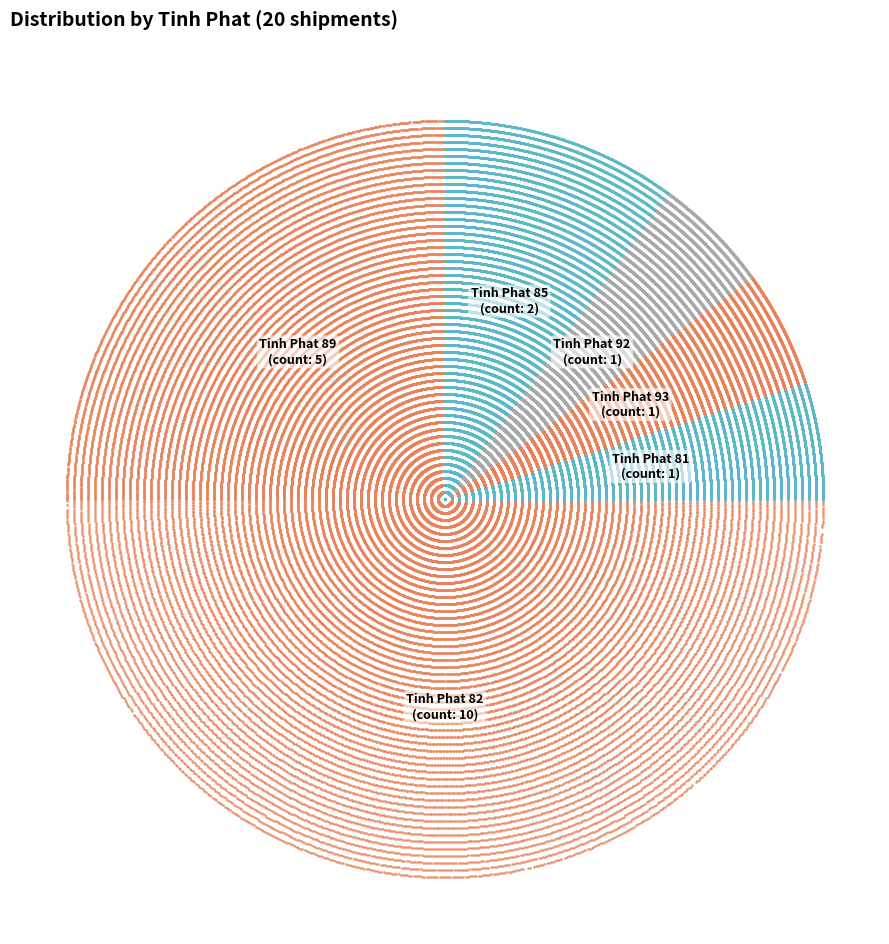

Rank the categories by value from lowest to highest.

Tinh Phat 81, Tinh Phat 93, Tinh Phat 92, Tinh Phat 85, Tinh Phat 89, Tinh Phat 82